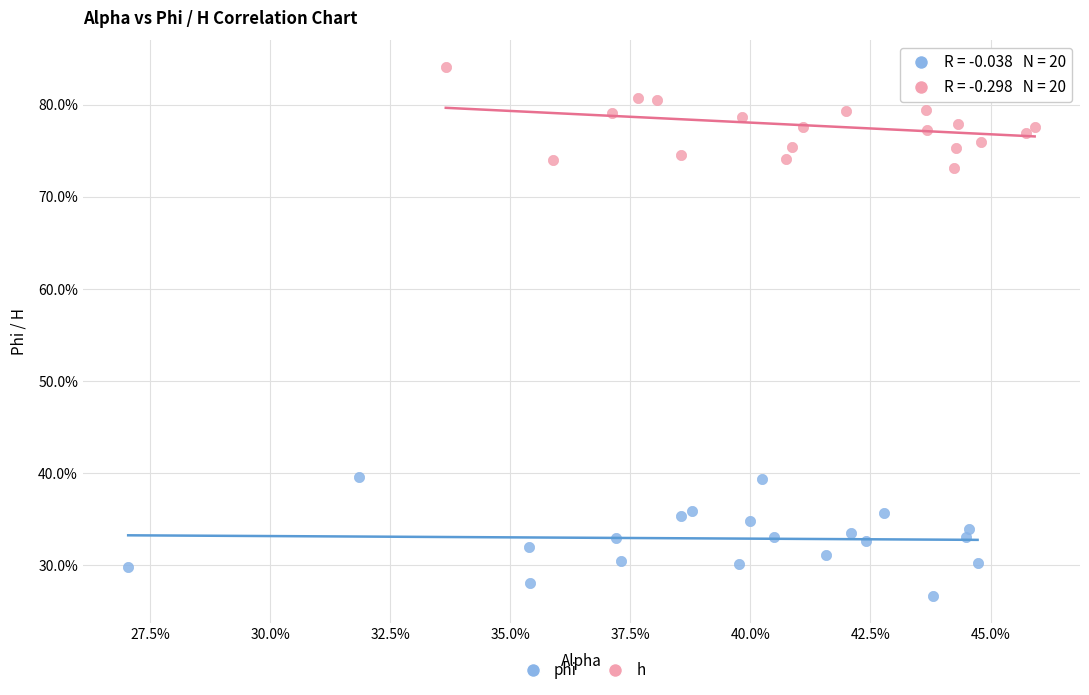

What are all the series names shown in the legend?

phi, h